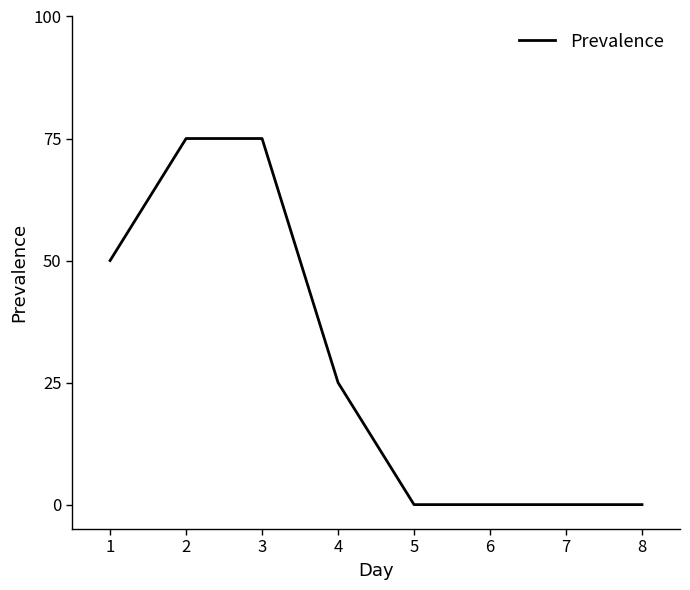

Approximately how many times larger is the value at 1 compared to 3?

0.7